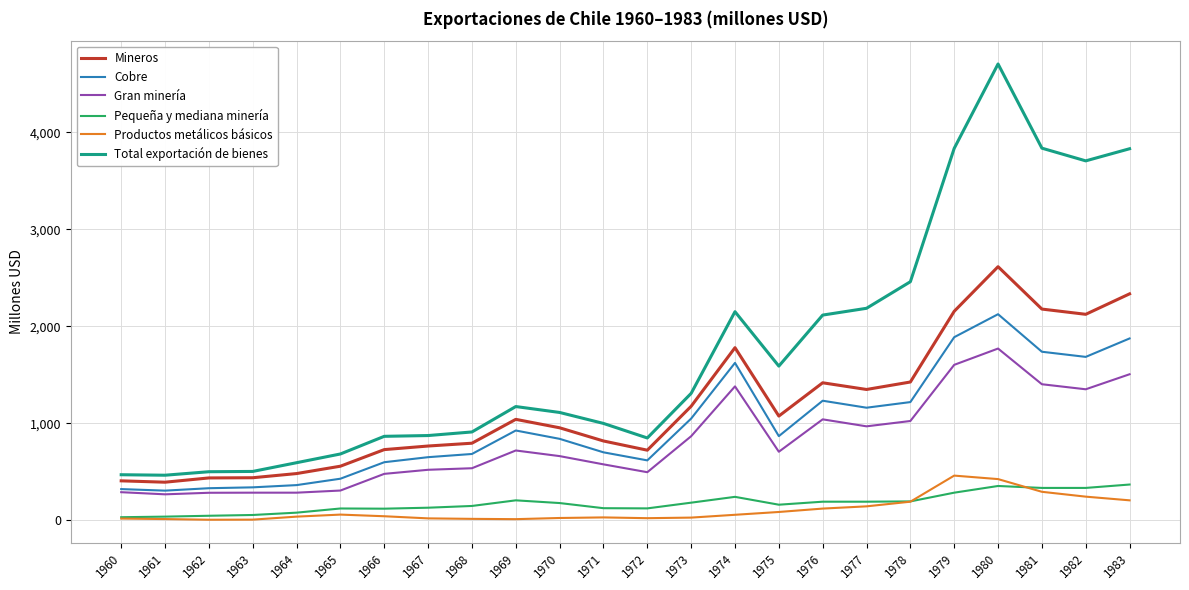

True or false: Cobre and Total exportación de bienes cross at least once.

False